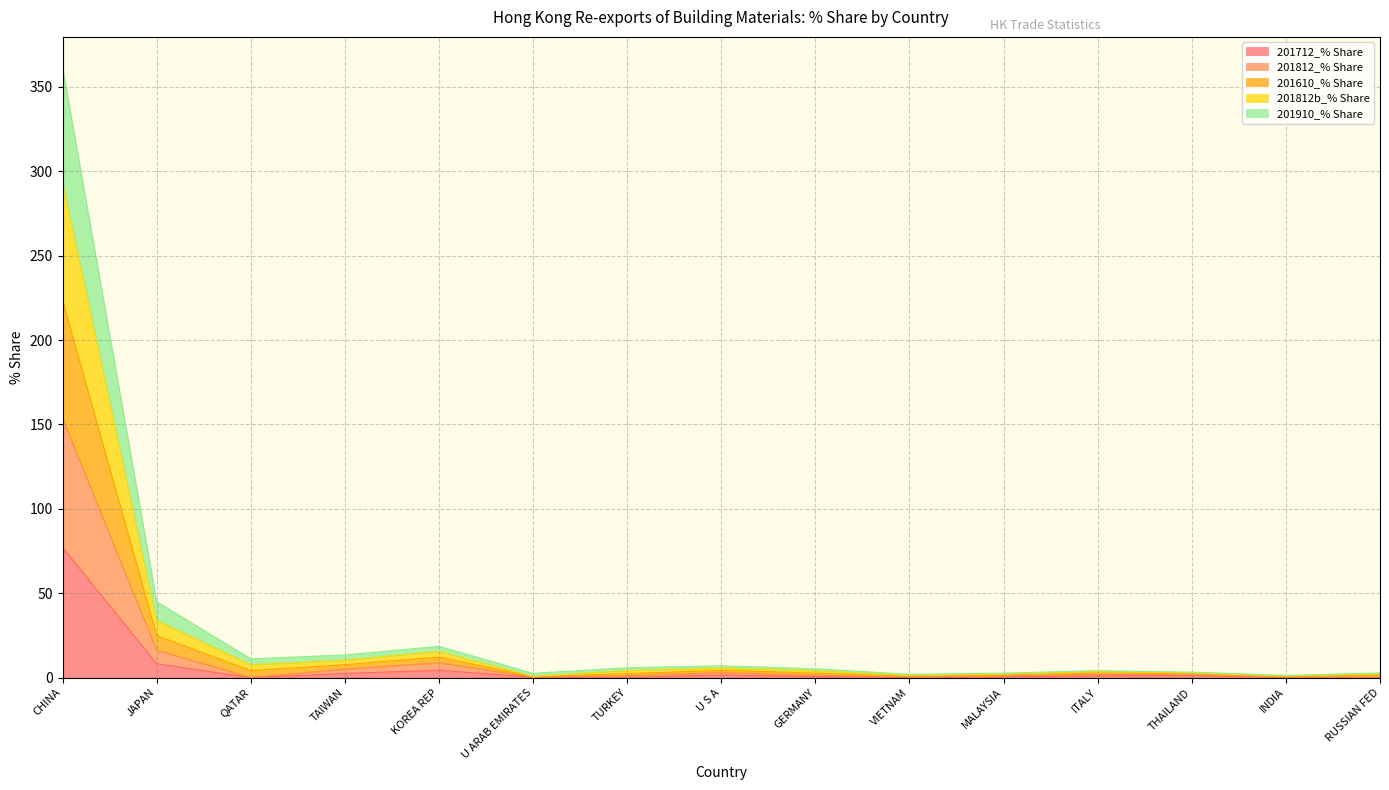

True or false: 201910_% Share has more than 1 interior local peaks.

True